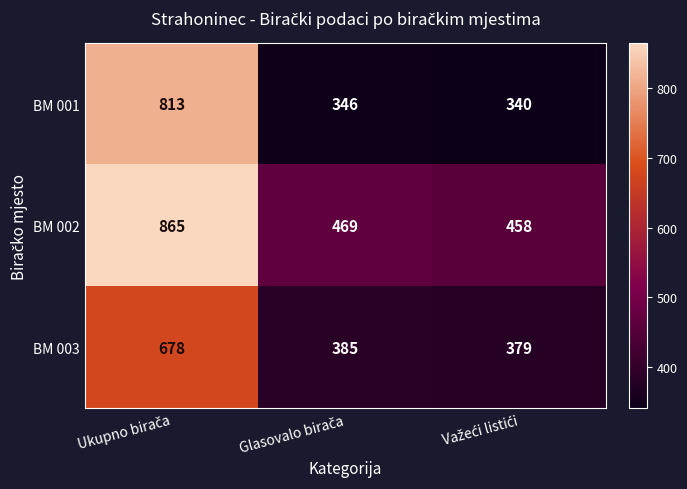

What is the difference between the maximum and minimum values in the BM 001 series?

473